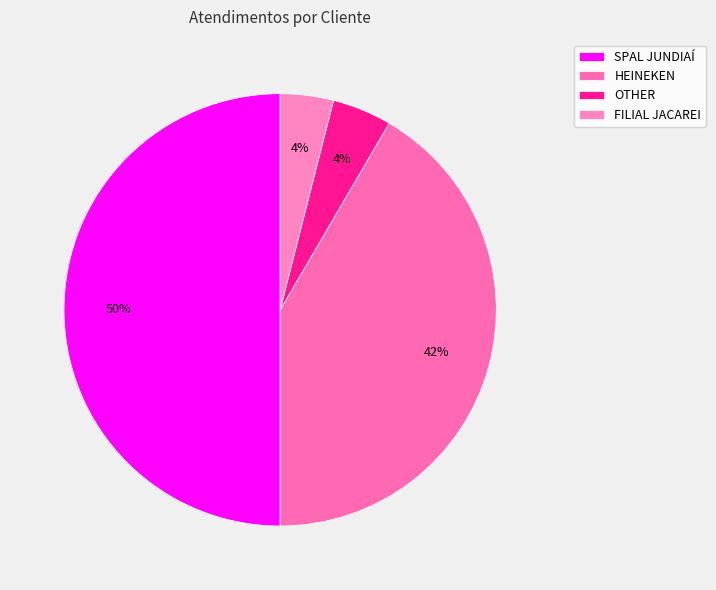

True or false: HEINEKEN accounts for 53% of the total.

False